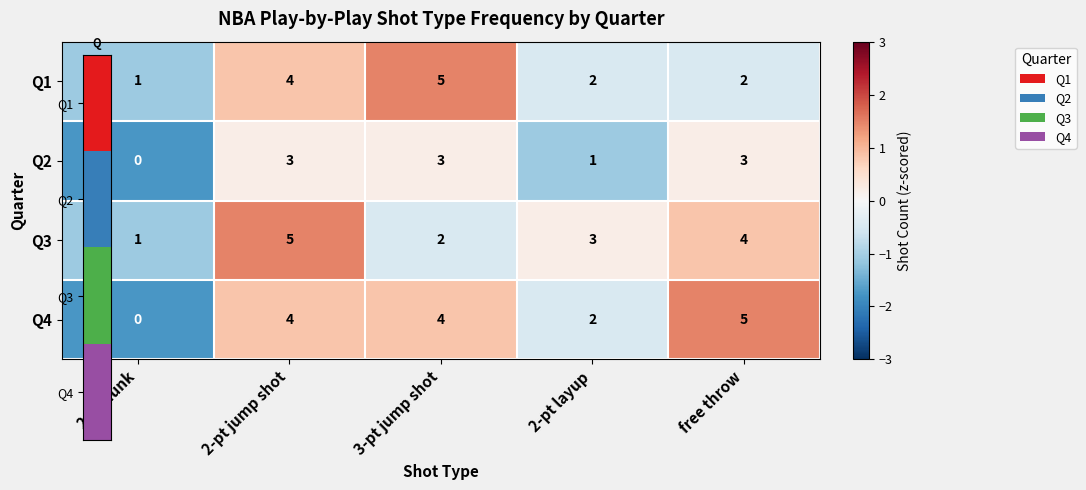

How many series are shown in this chart?

4